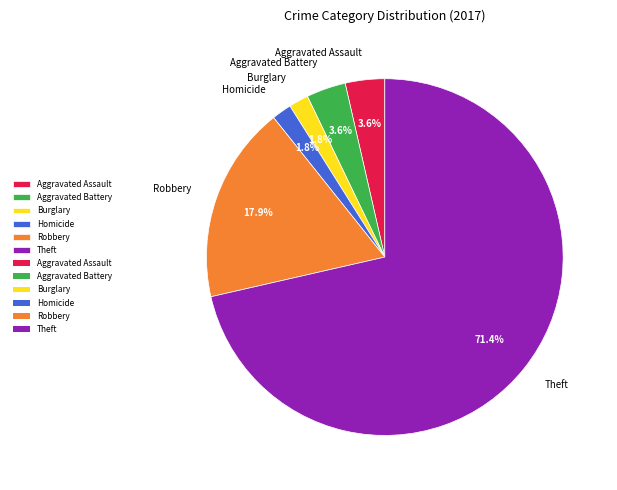

Count the number of slices in the pie.

6